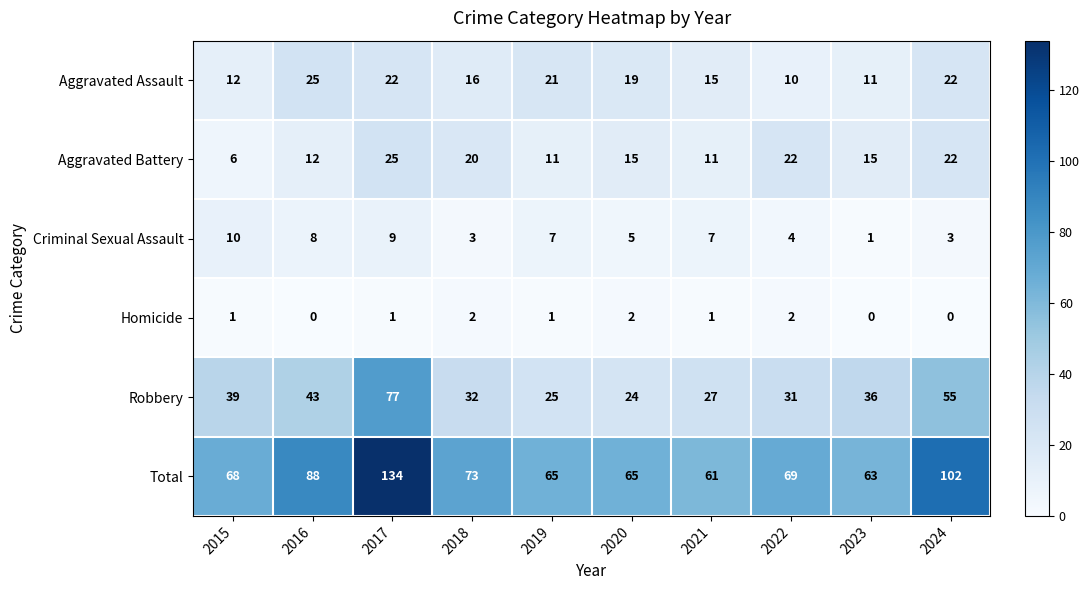

What is the approximate value of Total at 2024?

102